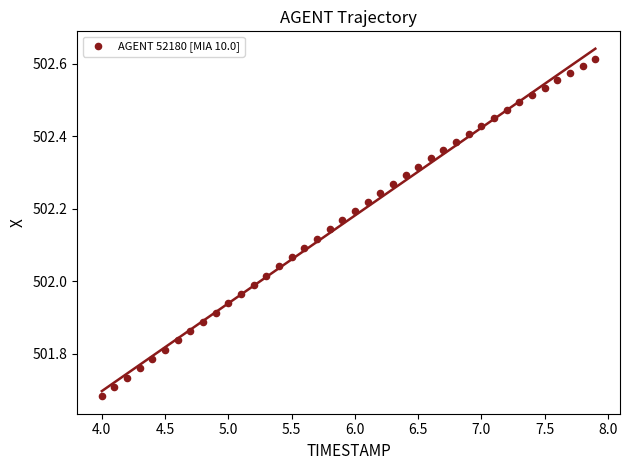

What is the range of Y values (max minus min)?

0.9